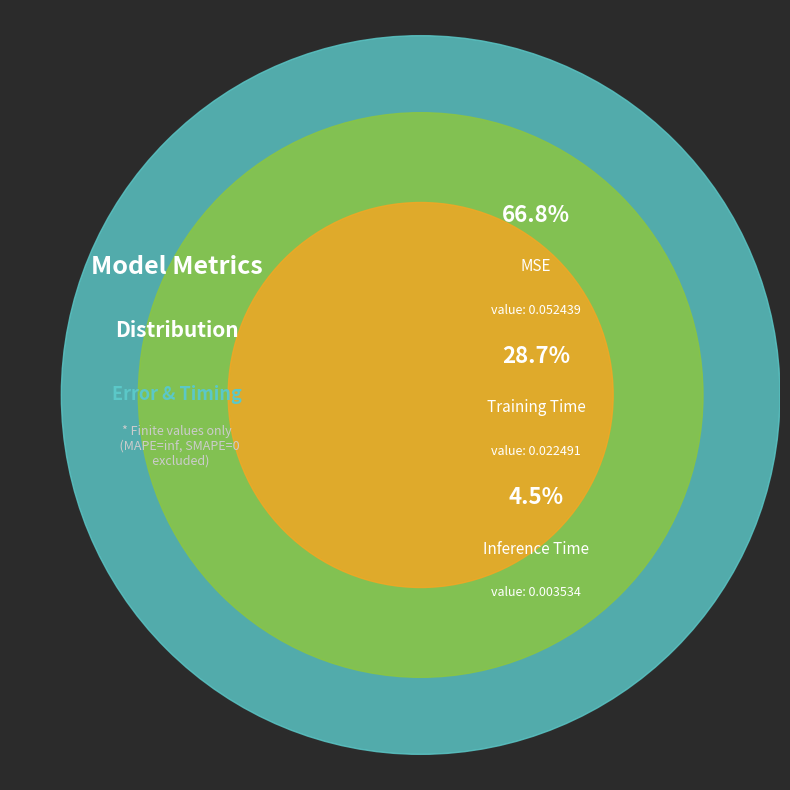

Between Training Time and Inference Time, which is larger?

Training Time